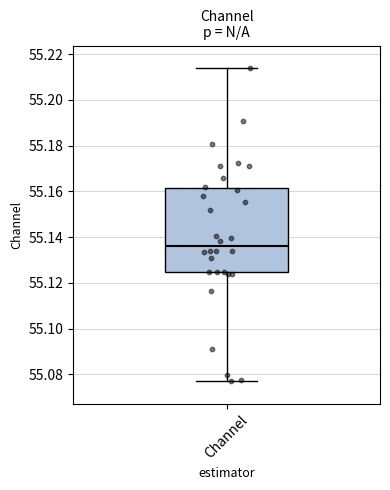

Transcribe this box plot: give where the median line is, the range the box spans, and where the two whiskers end, as read against the y-axis. The values are not printed on the chart, so give them approximately, as read against the axis.

median 55.136, box 55.124 to 55.162, whiskers 55.078 to 55.214